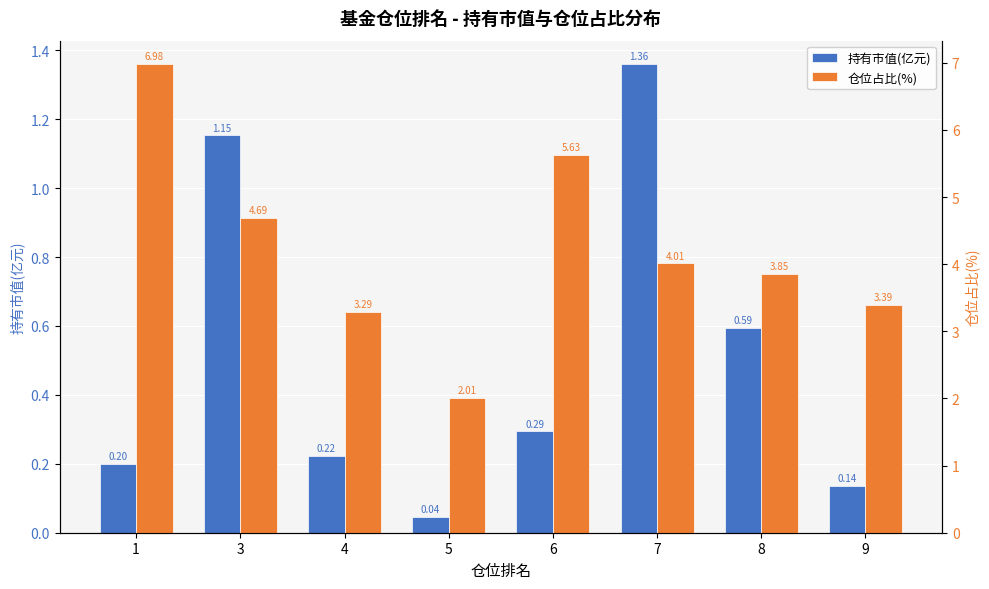

Where does the 仓位占比(%) series first go above 4?

1